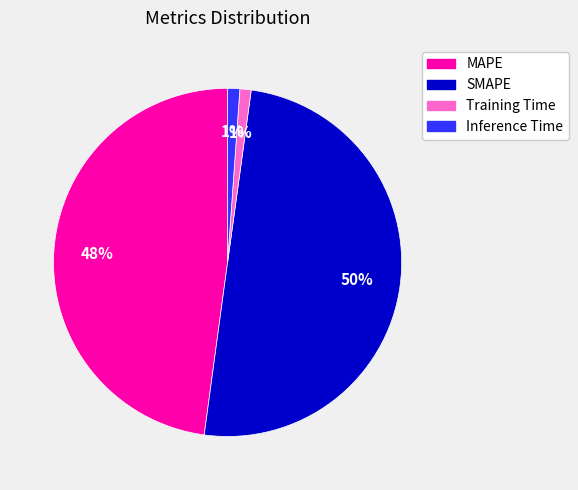

Does MAPE account for over 50% of the chart?

No